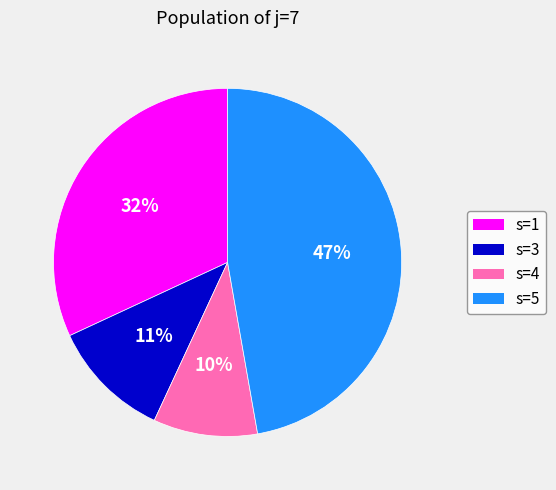

Rank the categories by value from highest to lowest.

s=5, s=1, s=3, s=4